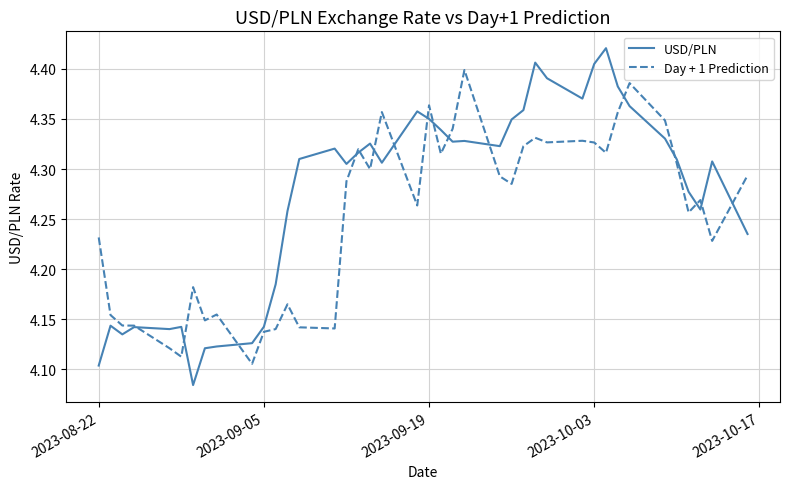

List the series in order of their overall mean, highest first.

USD/PLN, Day + 1 Prediction